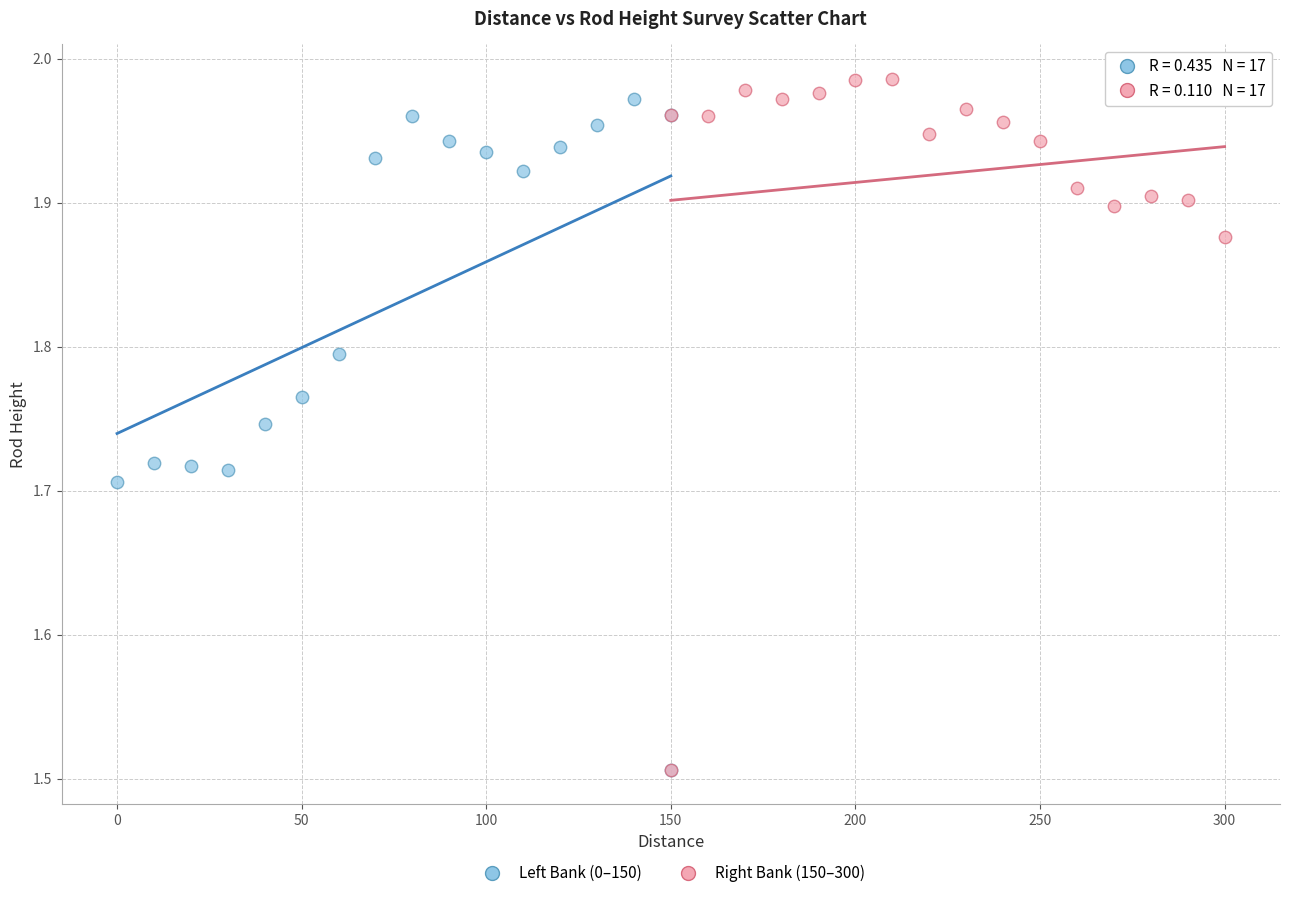

Which series has the largest Y range (max minus min)?

Right Bank (150–300)